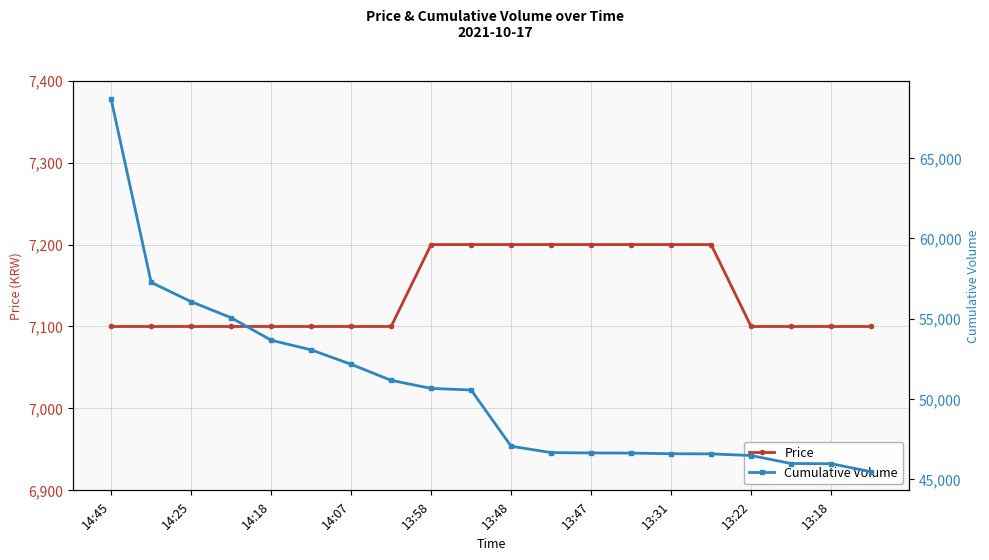

The Price series shows 10935 at 13:58. True or false?

False